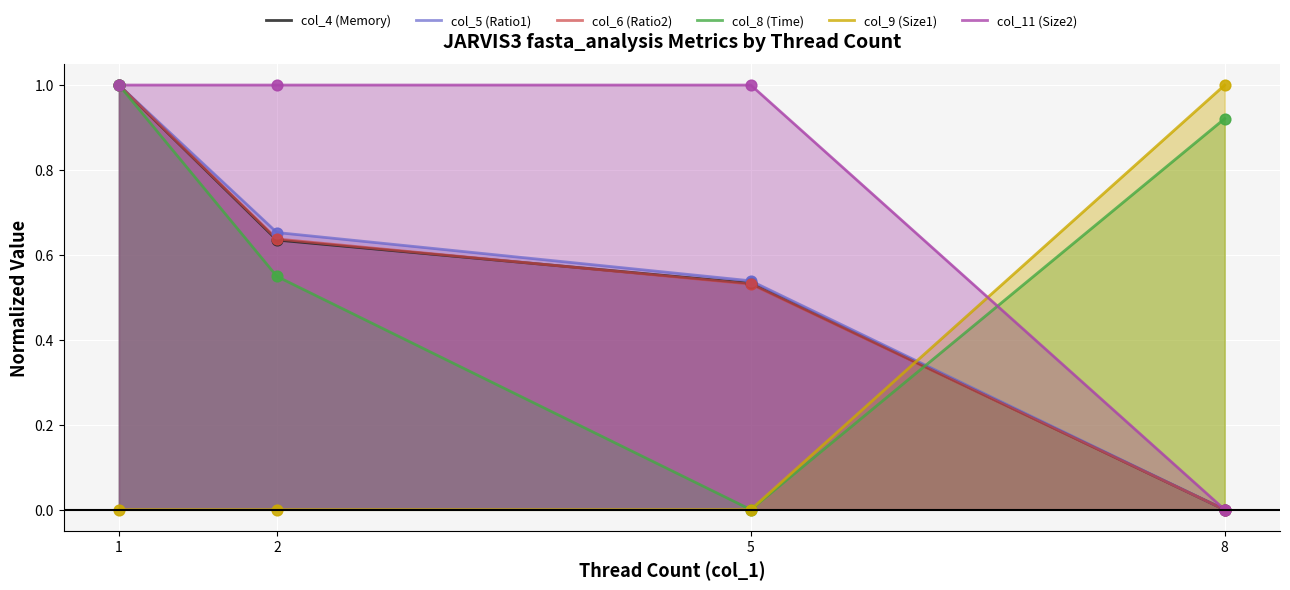

What are all the series names shown in the legend?

col_4 (Memory), col_5 (Ratio1), col_6 (Ratio2), col_8 (Time), col_9 (Size1), col_11 (Size2)